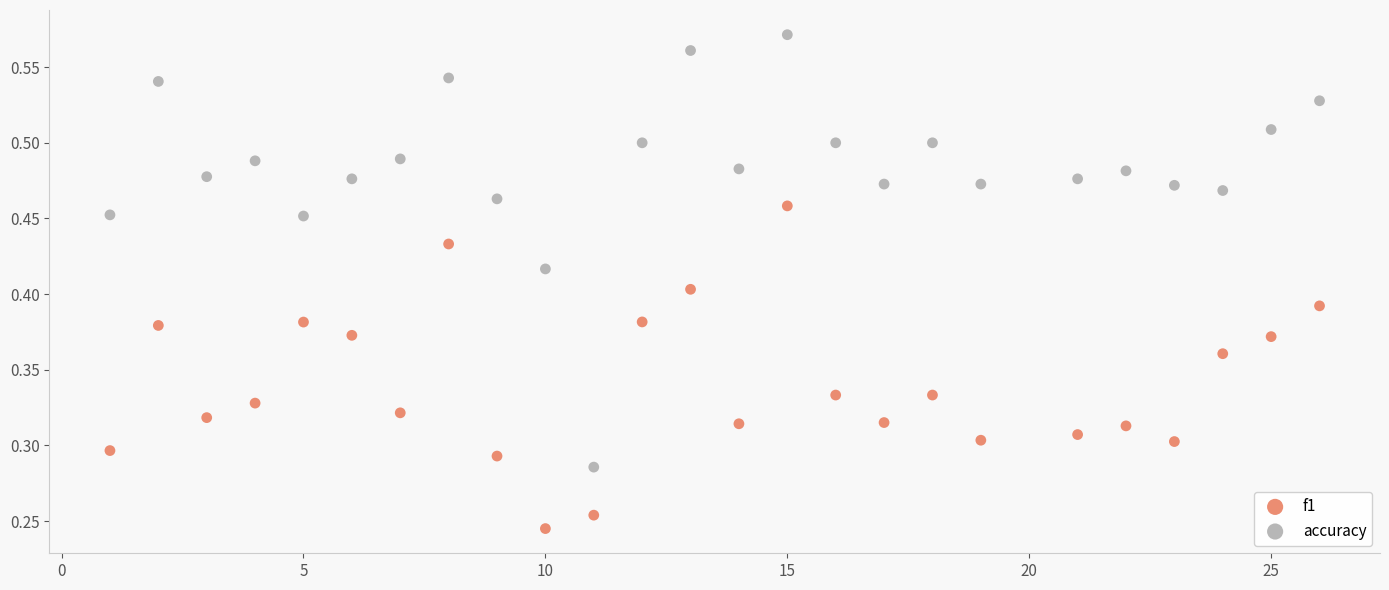

Across all data points, what is the range of X values (max minus min)?

25.0